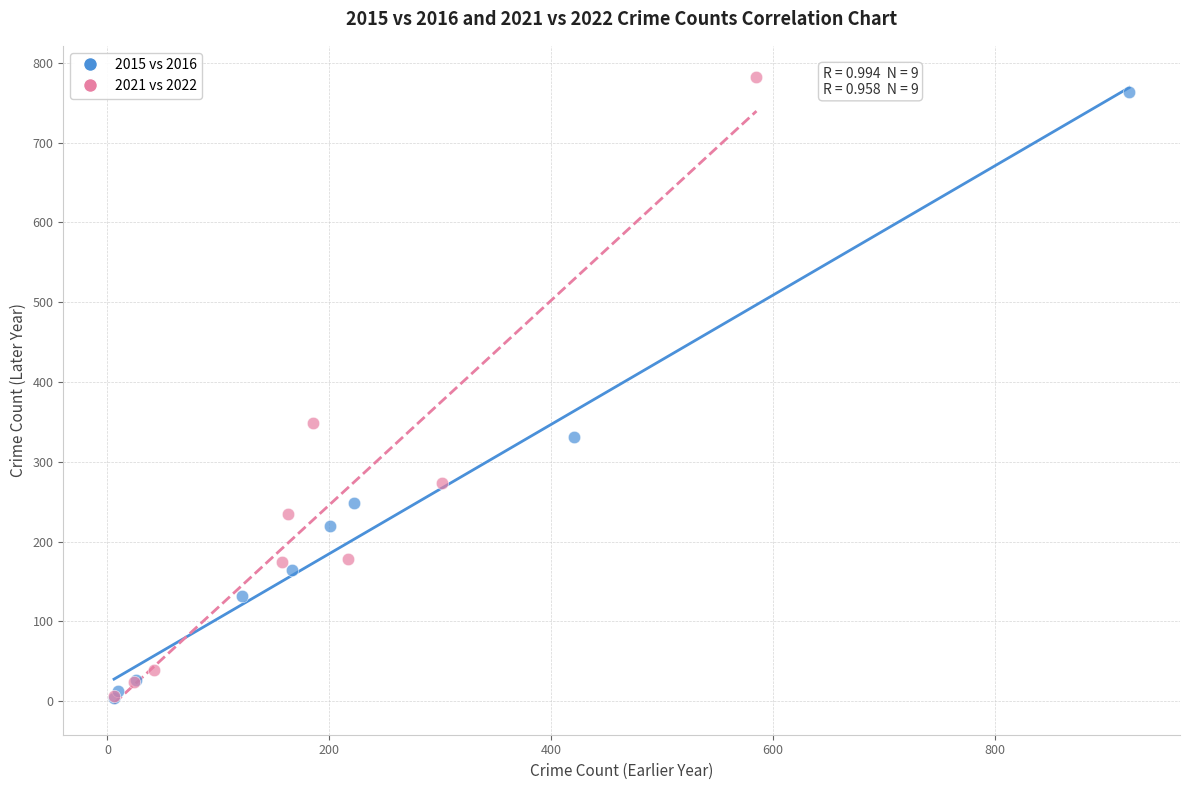

Which series has the largest Y range (max minus min)?

2021 vs 2022